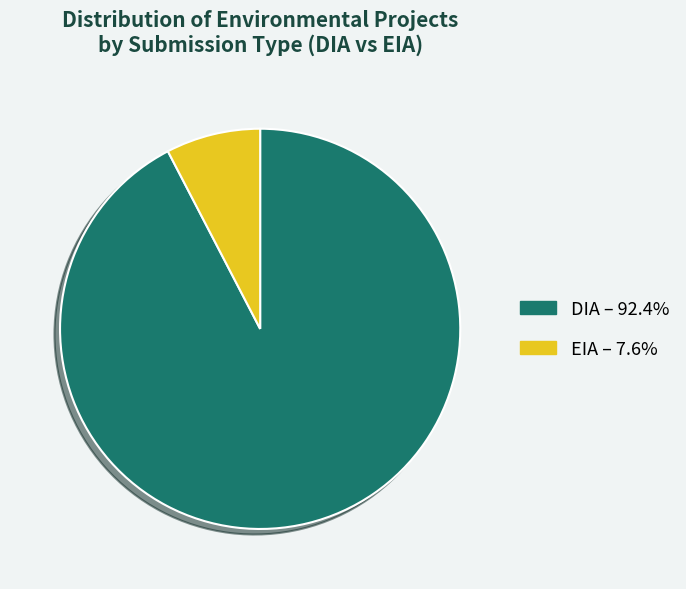

Is the sum of EIA – 7.6% and DIA – 92.4% greater than half?

Yes